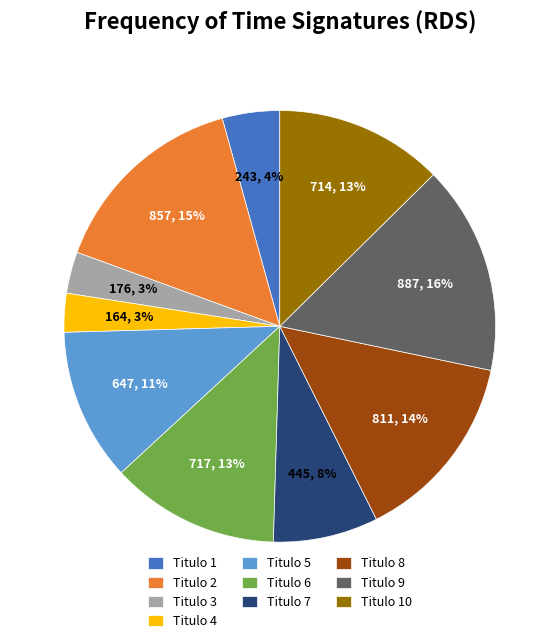

True or false: Titulo 3 accounts for 3% of the total.

True